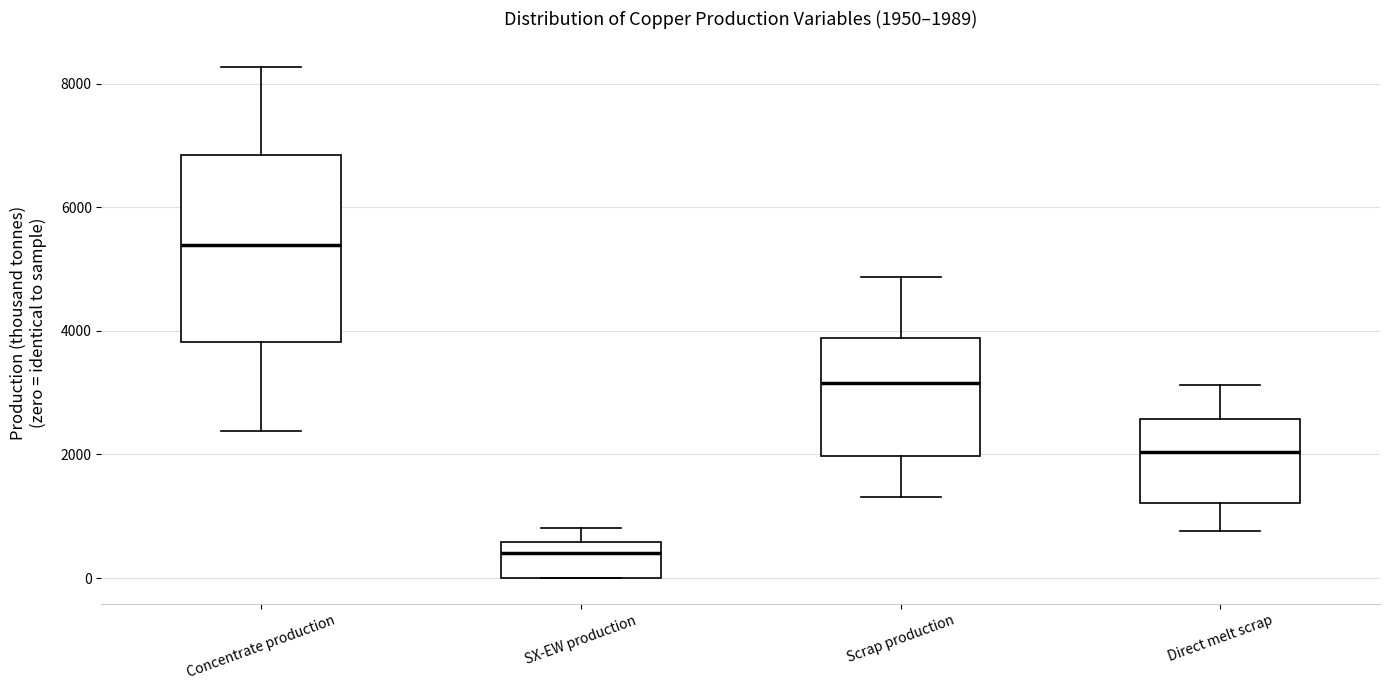

Which box is the tallest, from its lower edge to its upper edge?

Concentrate production